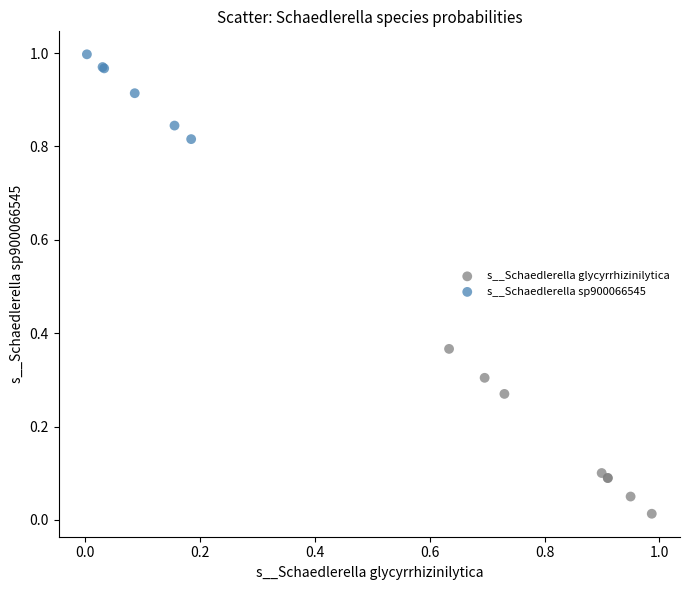

Which series reaches the maximum Y coordinate?

s__Schaedlerella sp900066545